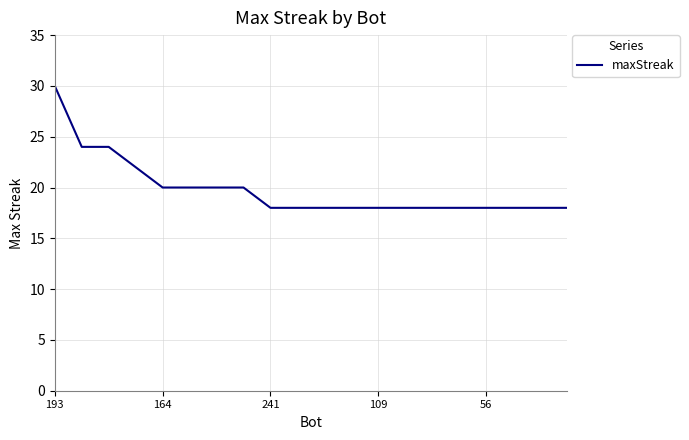

What is the minimum value shown in the chart?

18